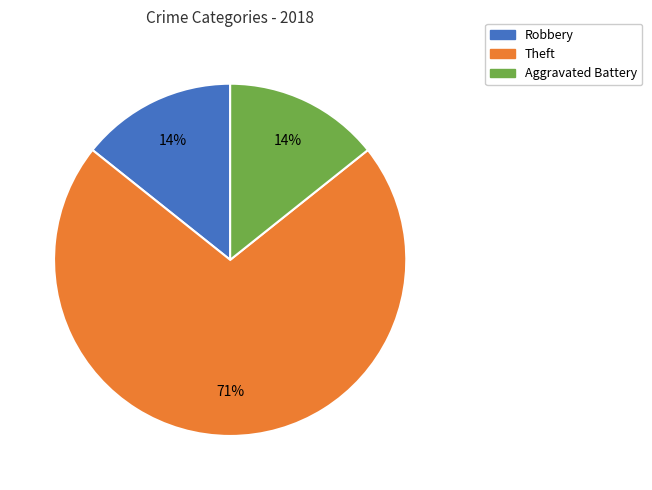

Which category accounts for the majority?

Theft